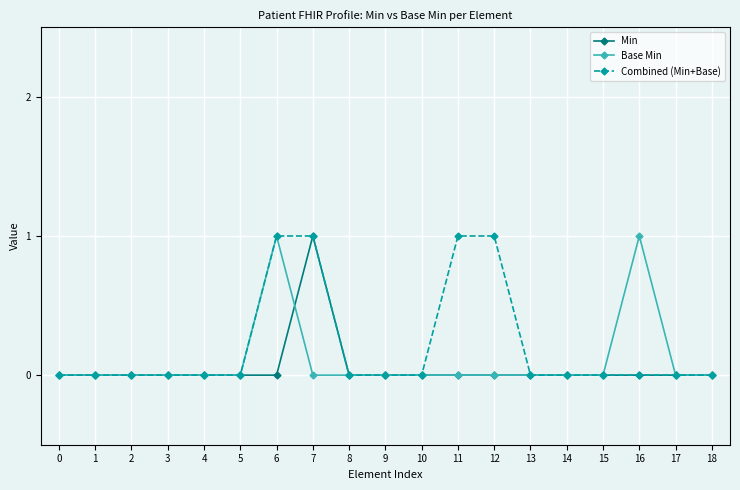

What is the value of the Combined (Min+Base) point at the 7th from the left?

1